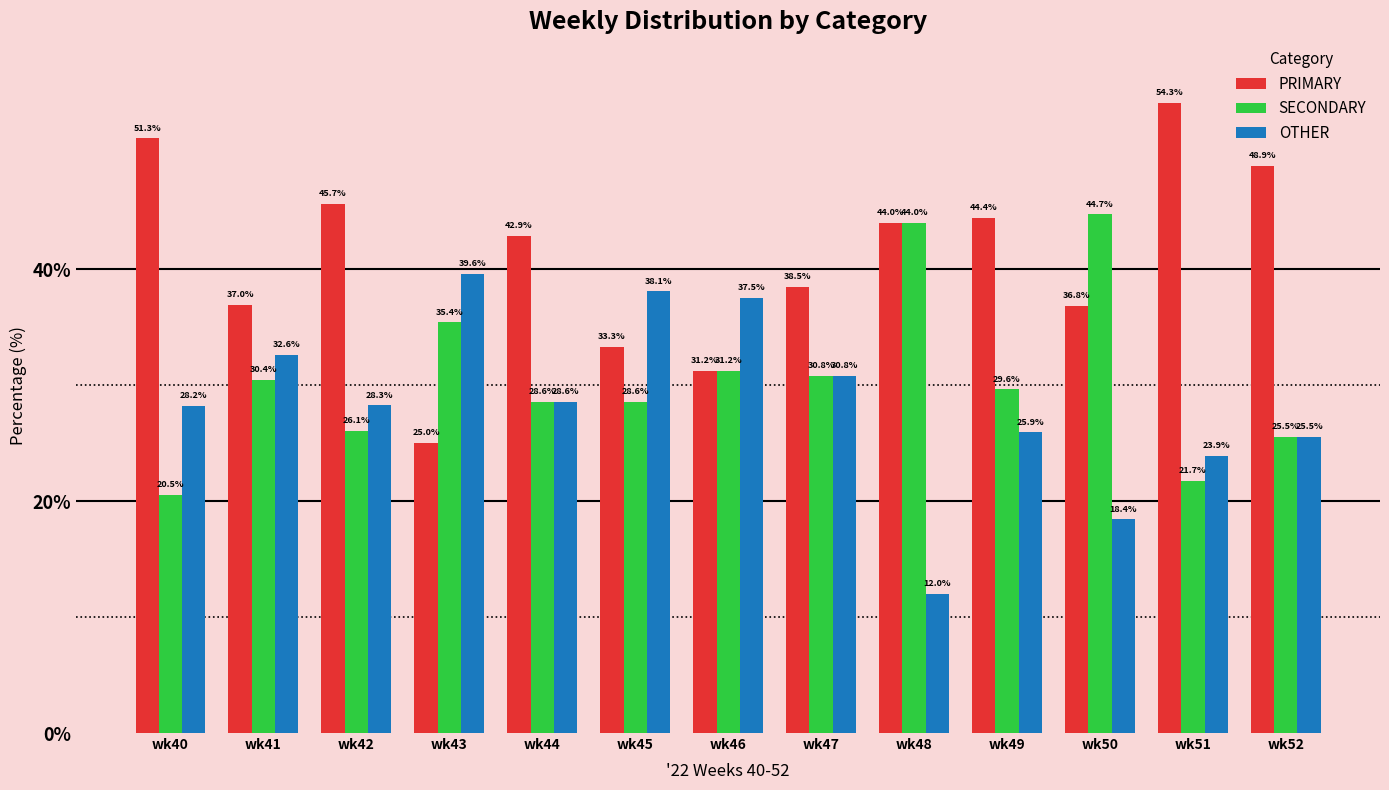

What is the sum of the PRIMARY values at wk43 and wk52?

73.9